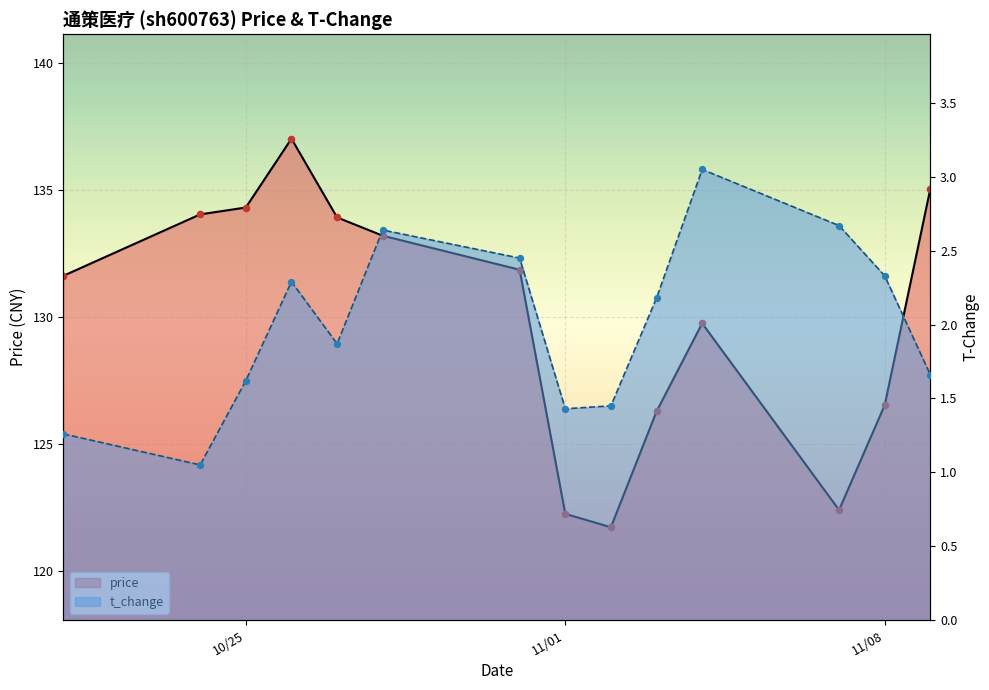

Which series has the widest spread of Y values?

price